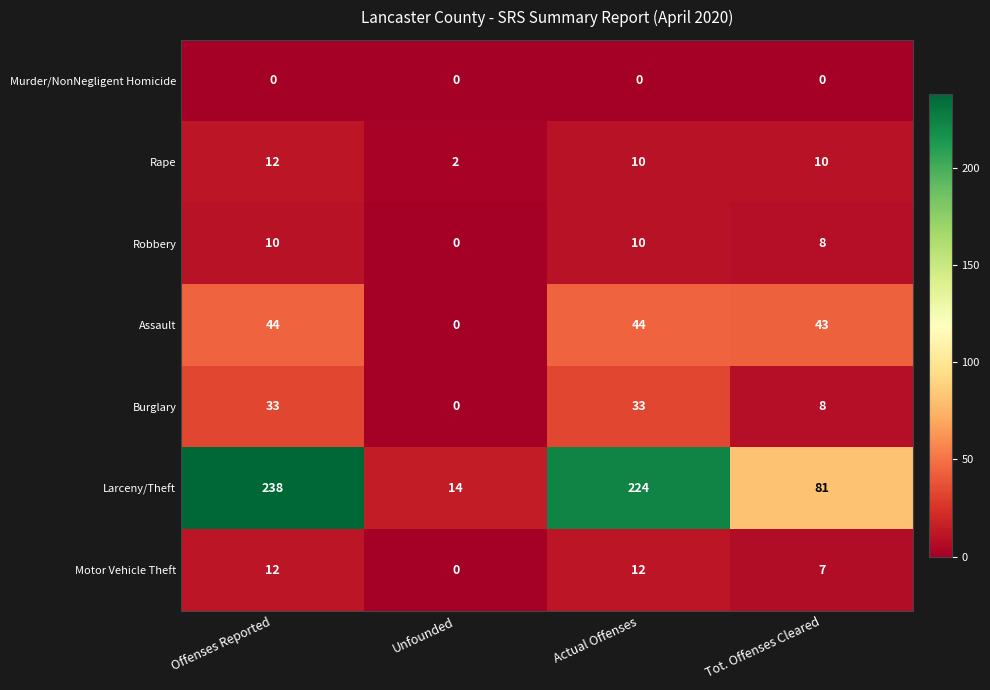

True or false: Murder/NonNegligent Homicide has a value of 0 at Tot. Offenses Cleared.

True